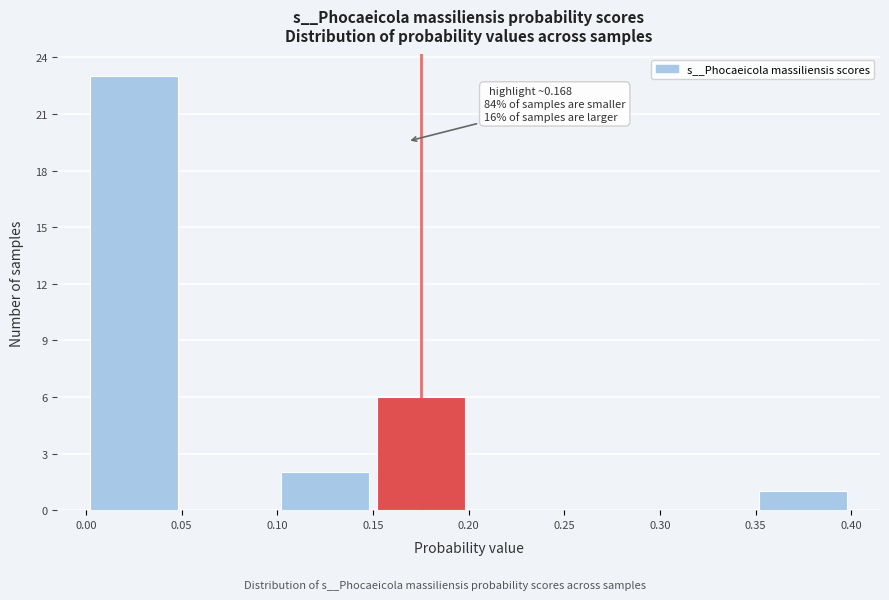

Over which range of the x-axis is the bar tallest?

0.00 to 0.05